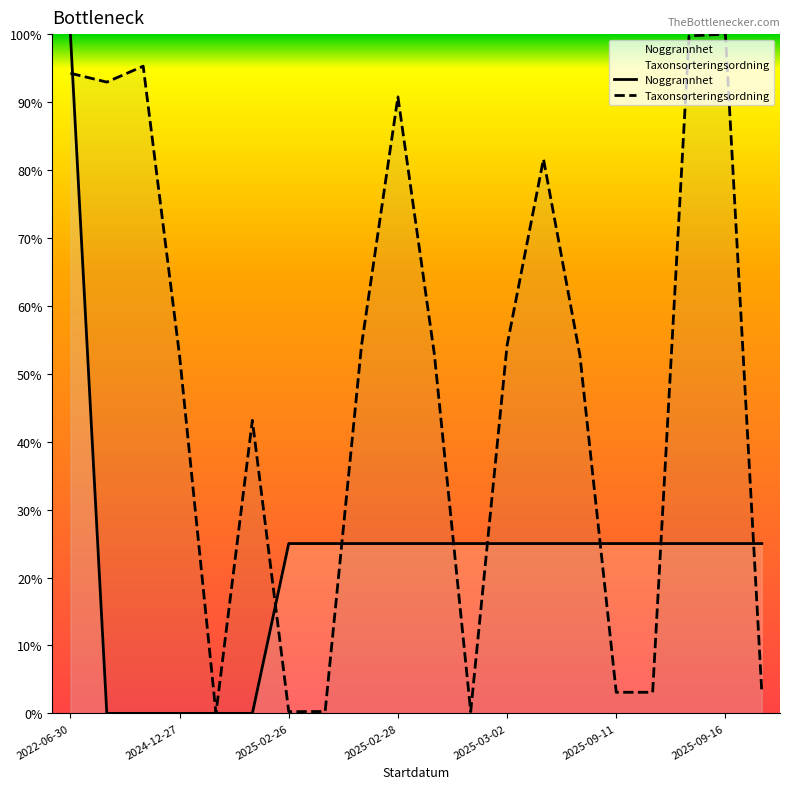

Which series has the largest range (max minus min)?

Noggrannhet